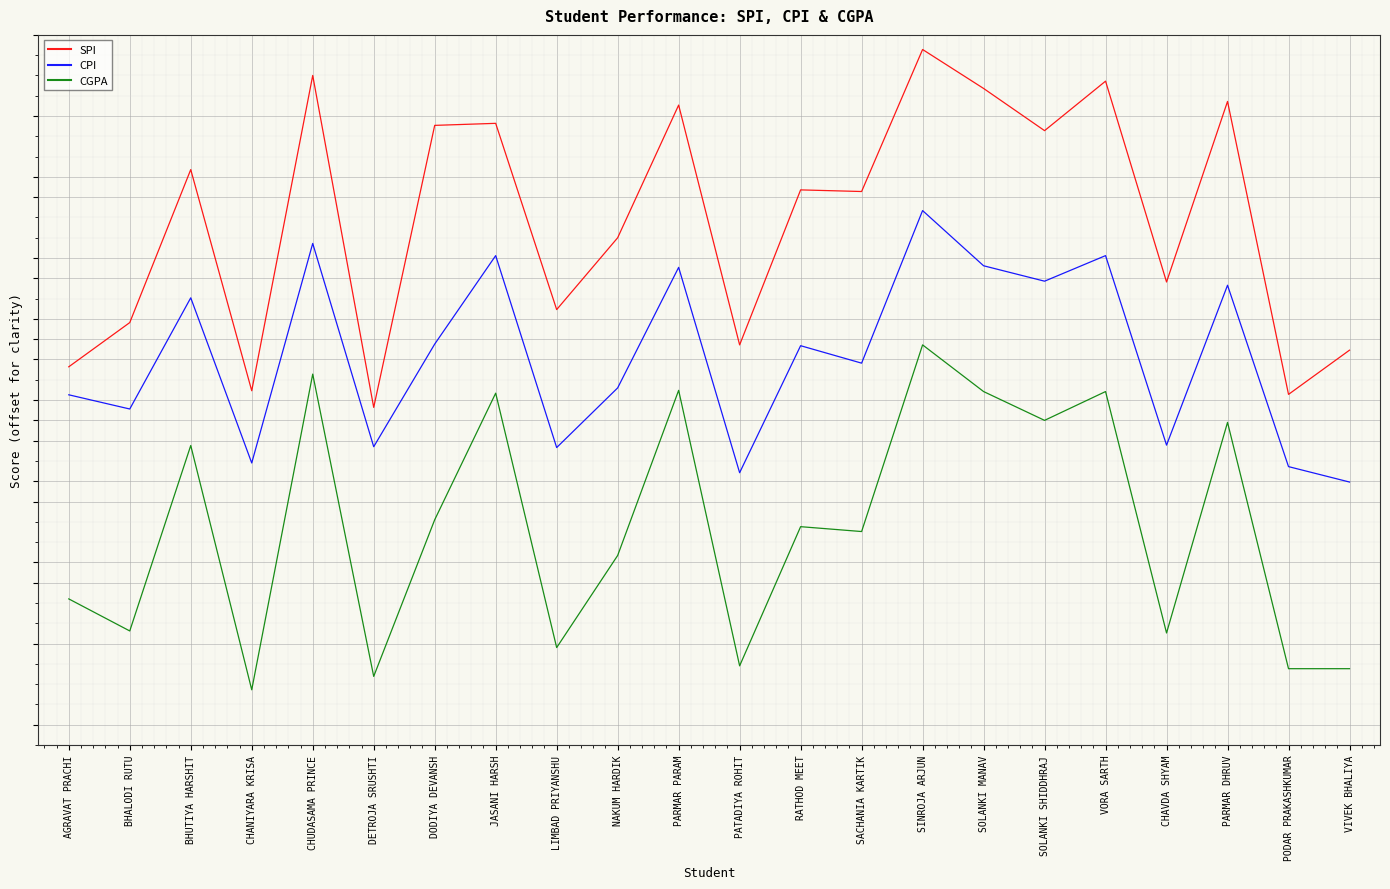

What are all the series names shown in the legend?

SPI, CPI, CGPA